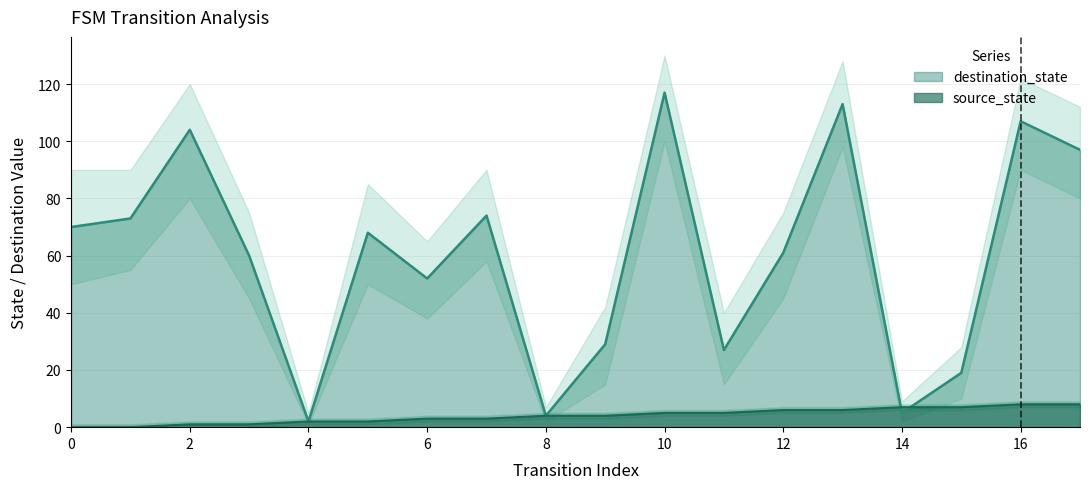

Rank the categories by source_state value from highest to lowest.

16, 17, 14, 15, 12, 13, 10, 11, 8, 9, 6, 7, 4, 5, 2, 3, 0, 1